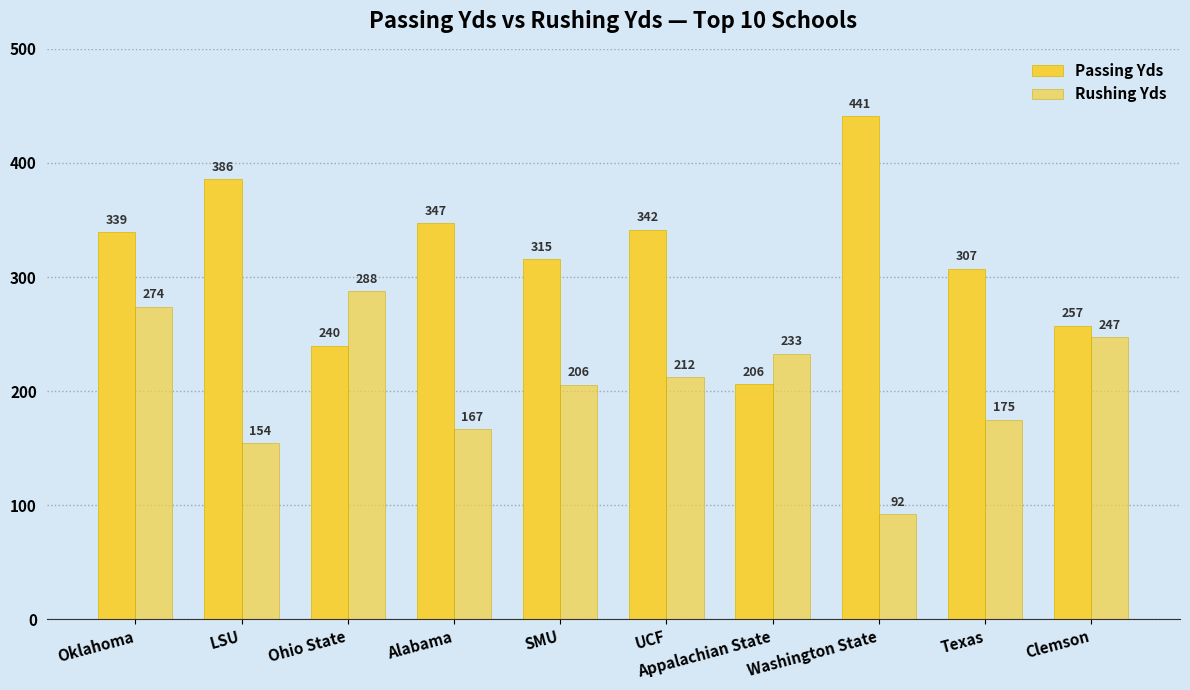

List the series in order of their peak value, lowest first.

Rushing Yds, Passing Yds